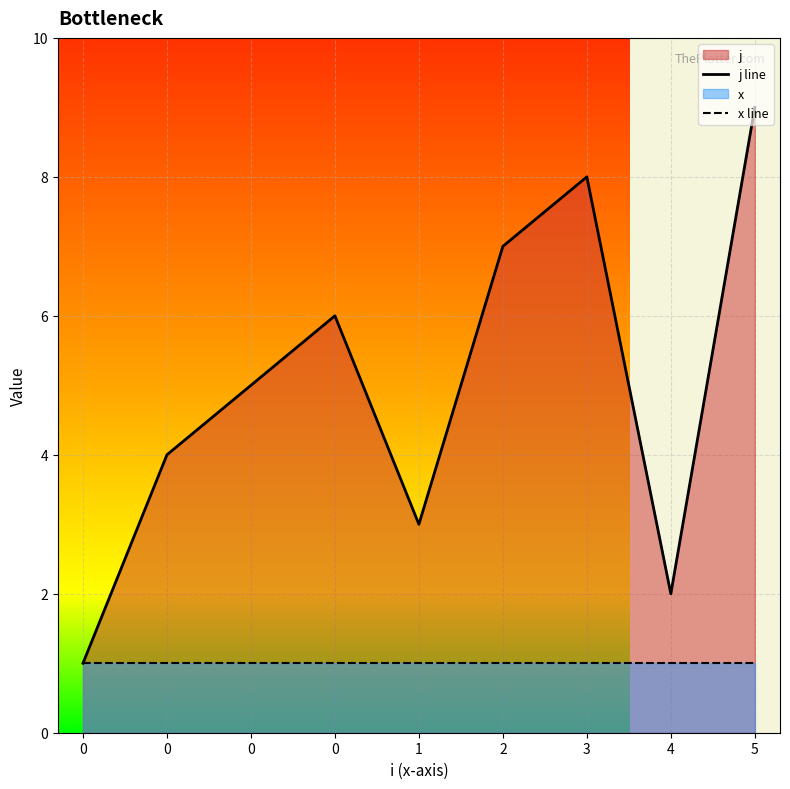

True or false: x line and j line cross at least once.

False